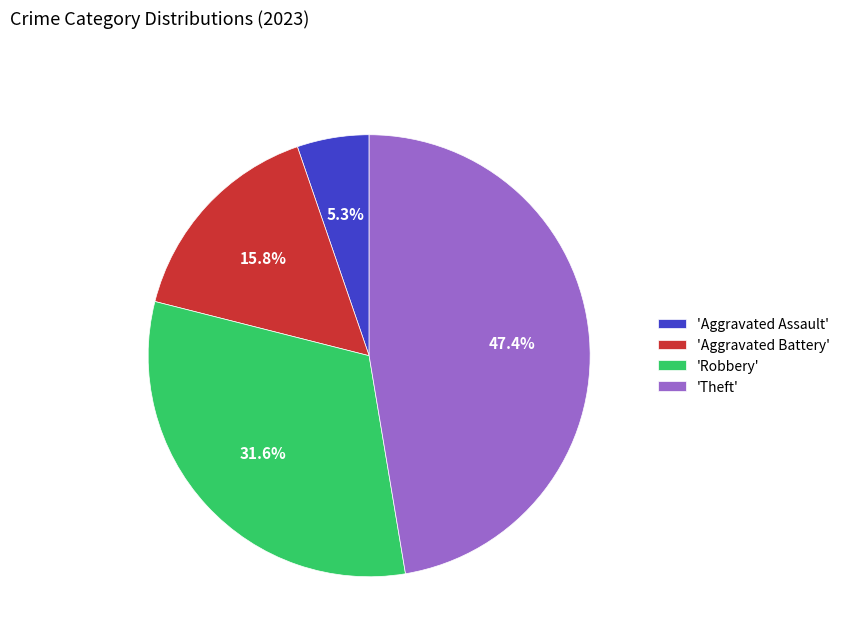

Which category has the biggest portion of the pie?

'Theft'